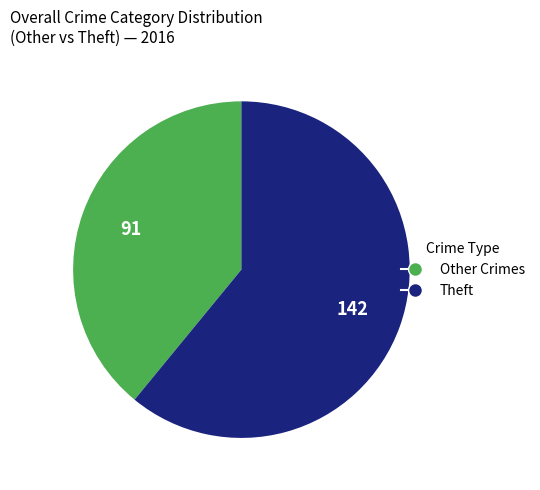

Does any single category account for the majority?

Yes